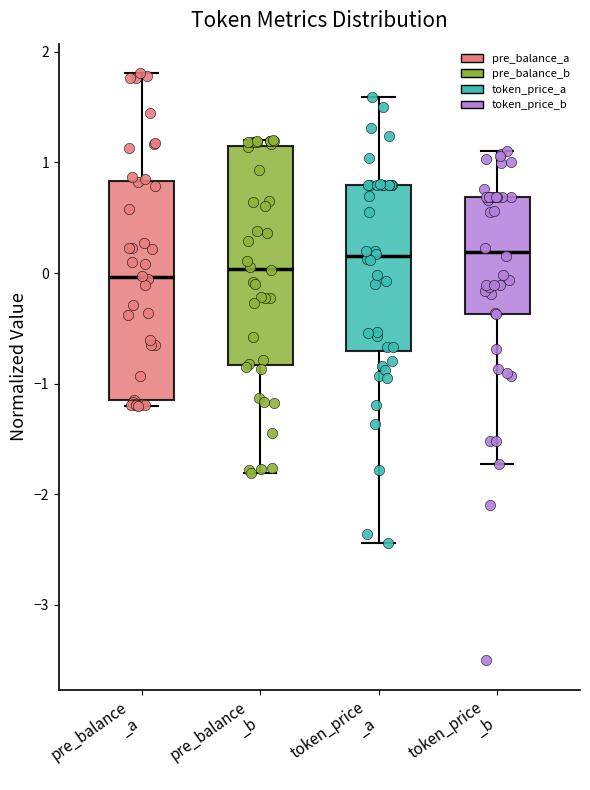

Reading left to right, transcribe this box plot: for each box, give where its median line is, the range the box spans, and where its two whiskers end, as read against the y-axis. The values are not printed on the chart, so give them approximately, as read against the axis.

pre_balance _a: median 0.0, box -1.1 to 0.8, whiskers -1.2 to 1.8
pre_balance _b: median 0.0, box -0.8 to 1.1, whiskers -1.8 to 1.2
token_price _a: median 0.1, box -0.7 to 0.8, whiskers -2.4 to 1.6
token_price _b: median 0.2, box -0.4 to 0.7, whiskers -1.7 to 1.1